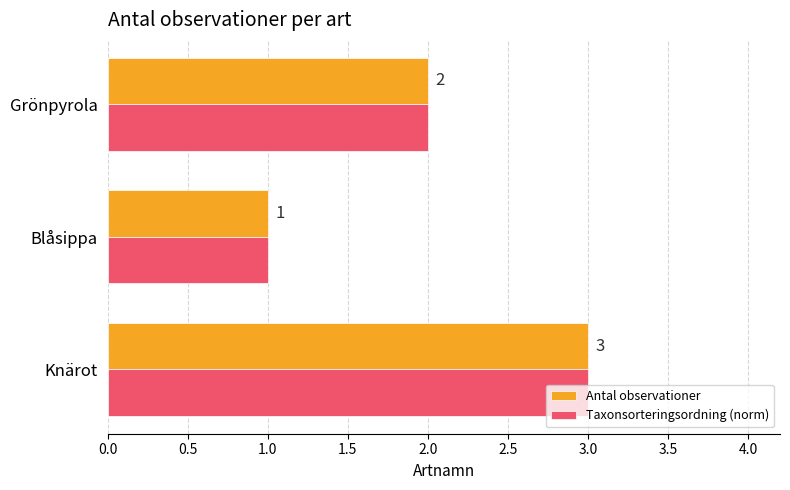

List the labels in order of Antal observationer value, smallest first.

Blåsippa, Grönpyrola, Knärot